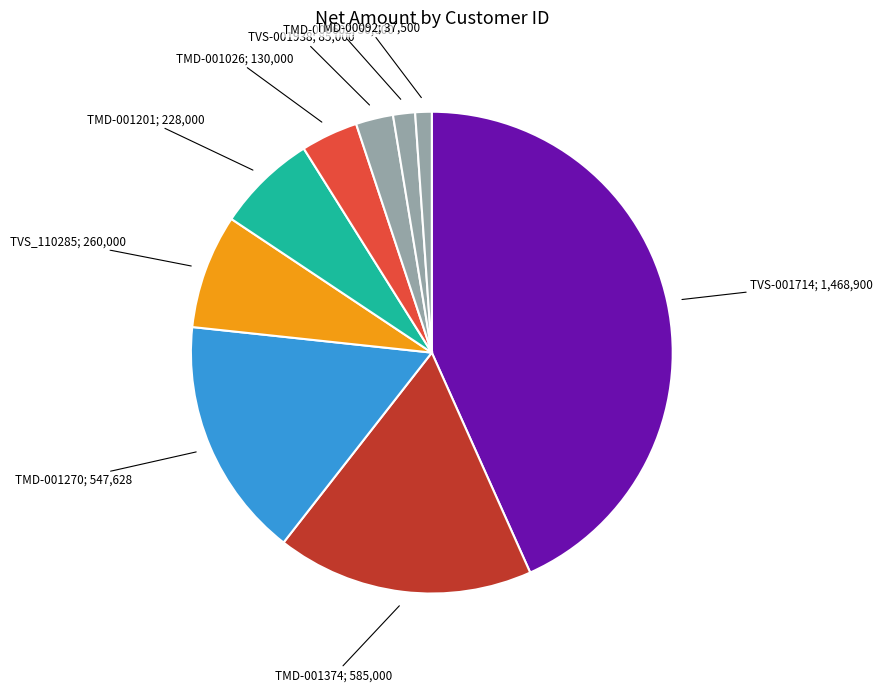

What is the smallest slice in the pie chart?

TMD-00092